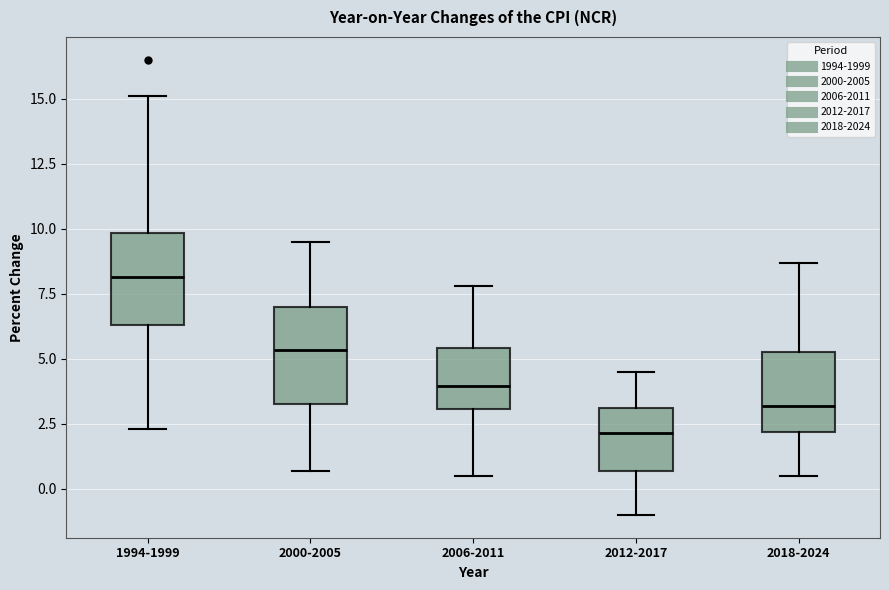

Where is the upper edge of the box for 2018-2024 on the y-axis? The values are not printed on the chart, so give them approximately, as read against the axis.

5.5